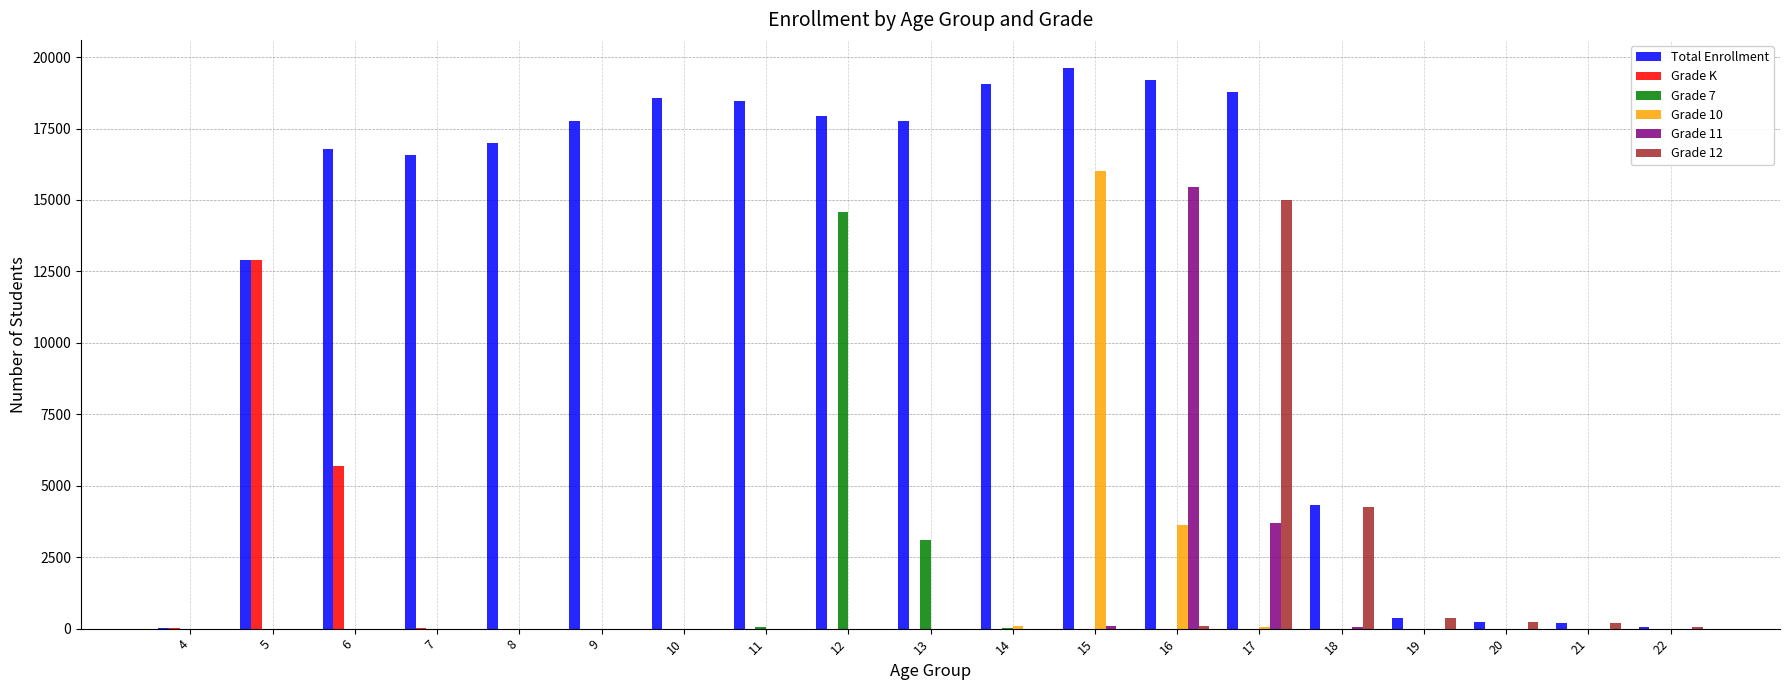

Which series changed the most between 12 and 21?

Total Enrollment